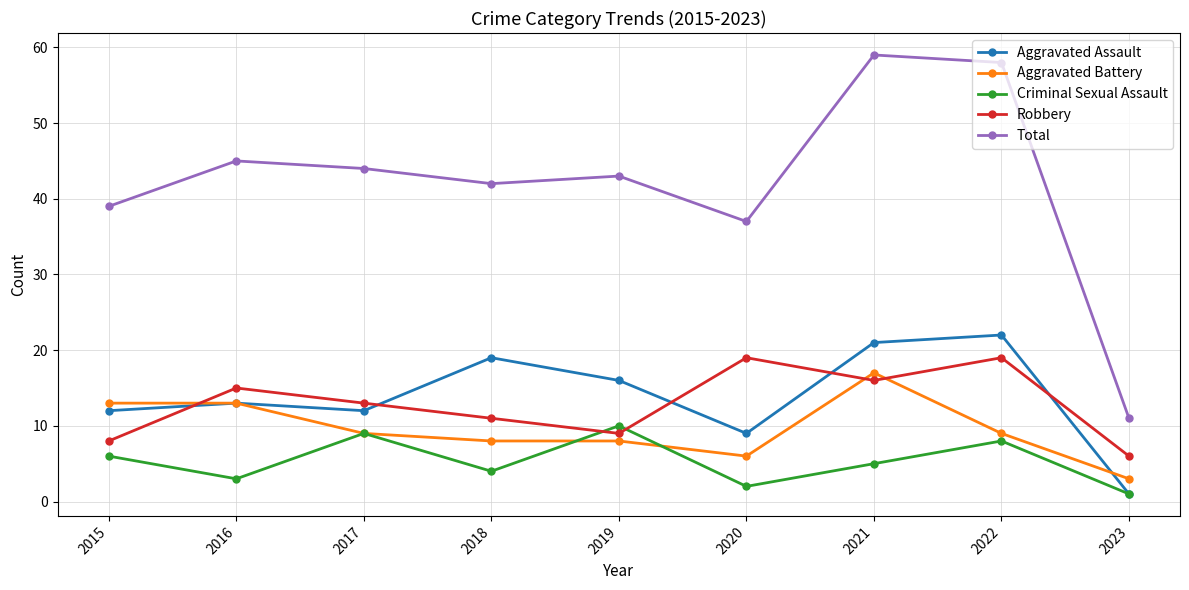

What is the sum of the Criminal Sexual Assault values at 2016 and 2017?

12